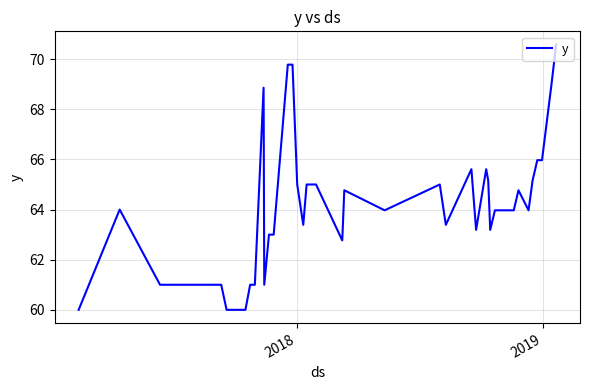

What is the maximum value shown in the chart?

70.6